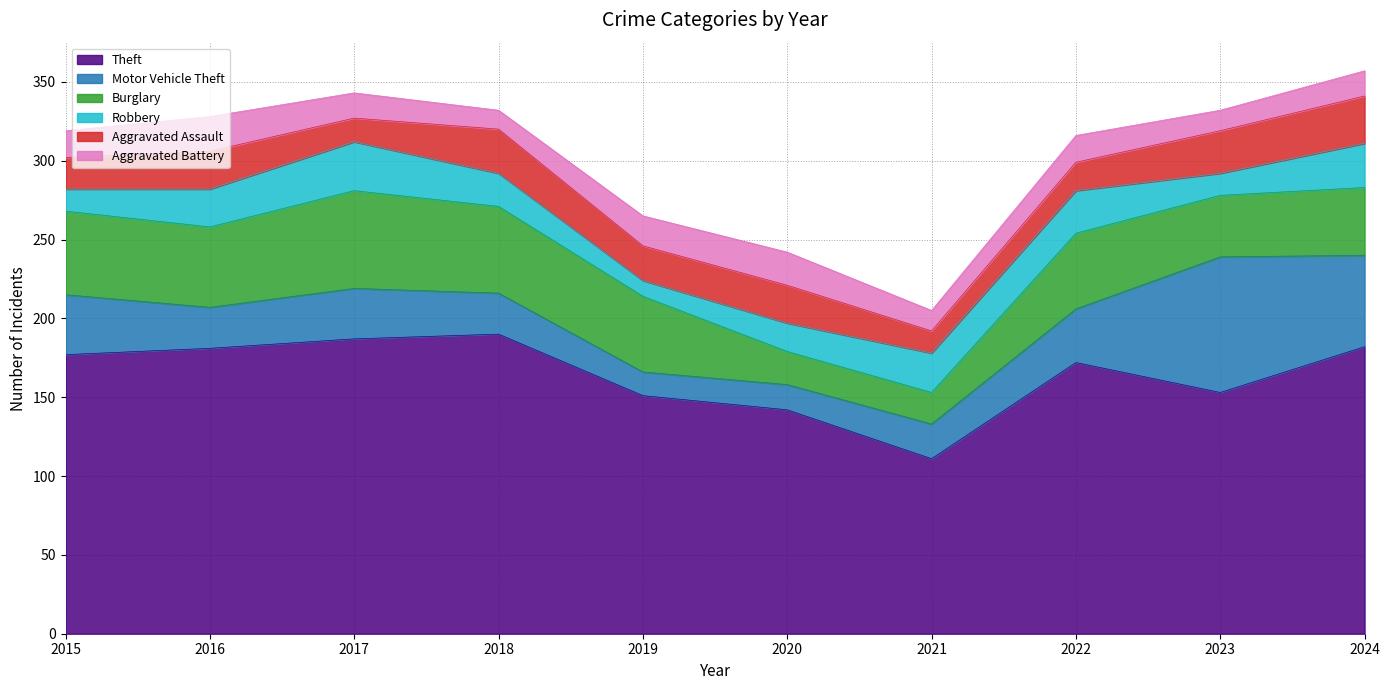

True or false: Theft has more than 2 interior local peaks.

False